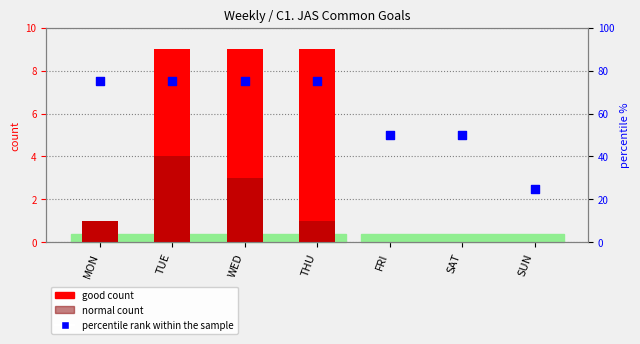

Is the value of good count at TUE greater than the value of percentile rank within the sample at WED?

No